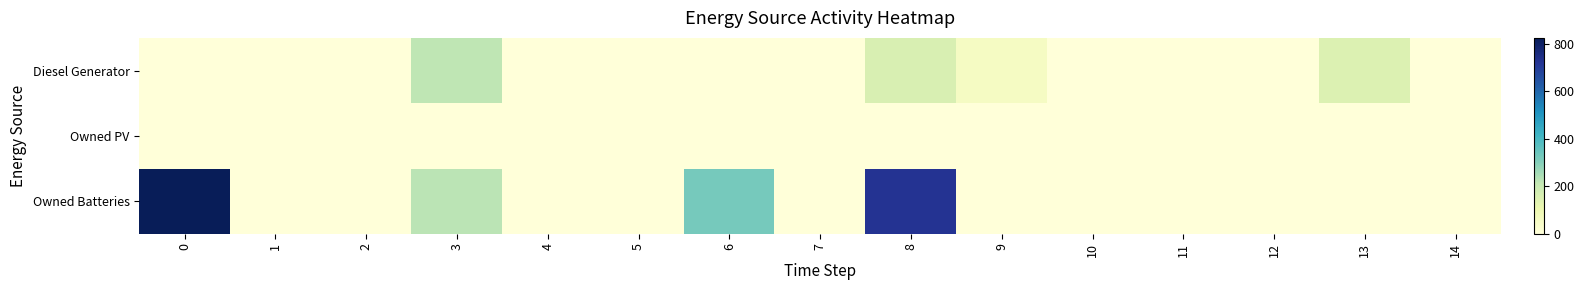

Which series has the largest total across all categories?

Owned Batteries